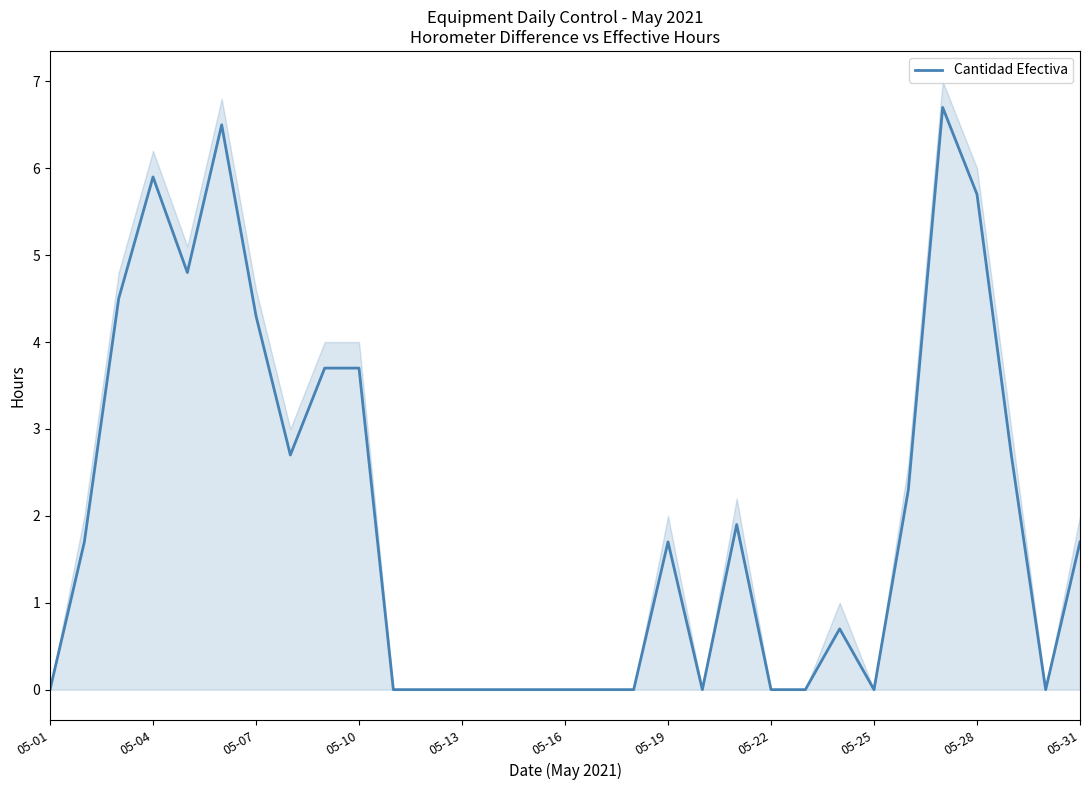

How many distinct data groups are displayed?

1